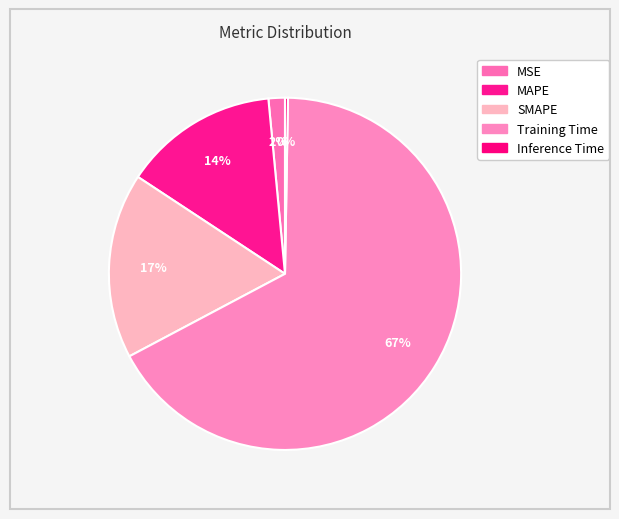

What percentage is the MSE slice, to the nearest percent?

2%